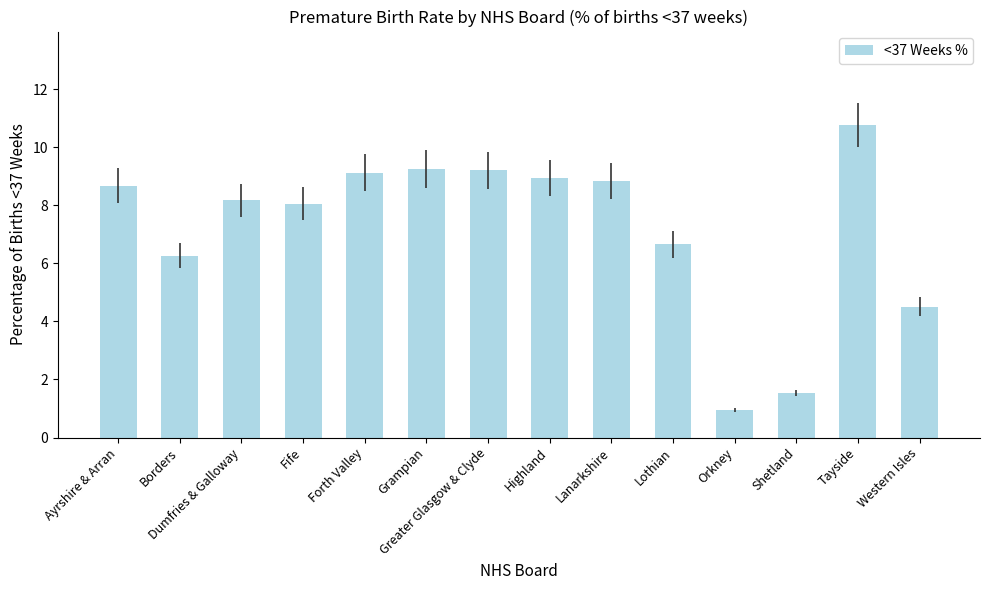

What is the label of the 6th bar from the right?

Lanarkshire